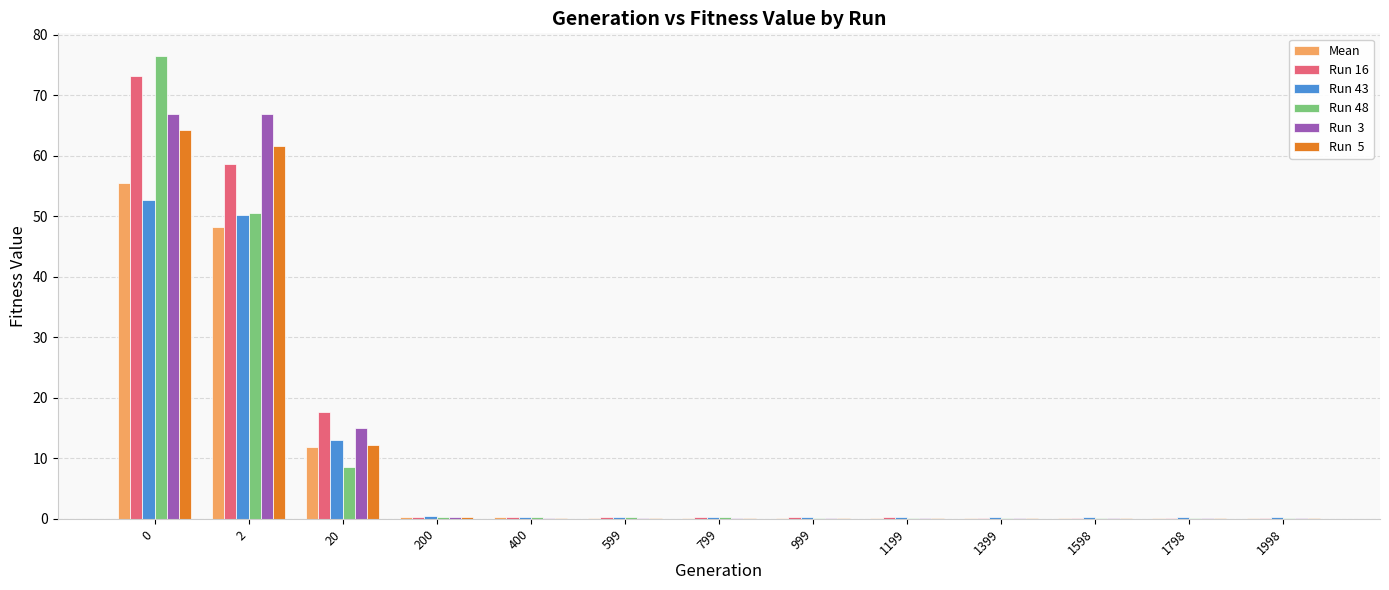

Between 999 and 1598, which is larger?

999